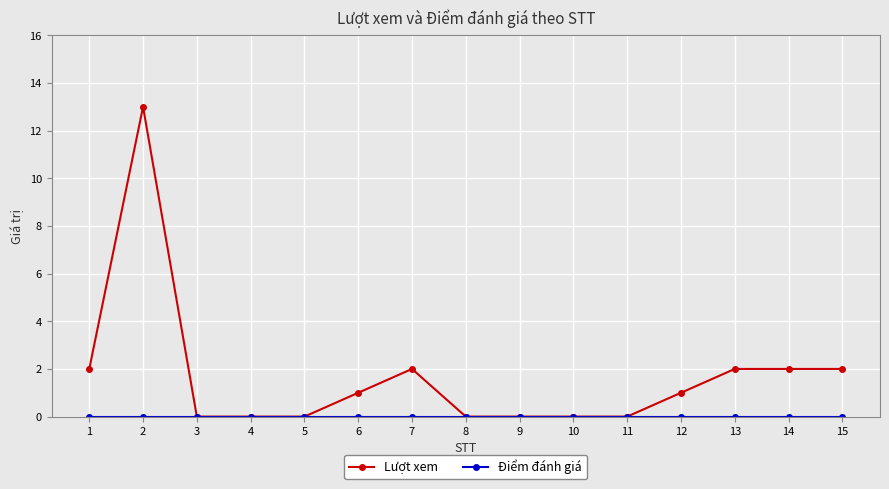

How many lines are shown in the chart?

2